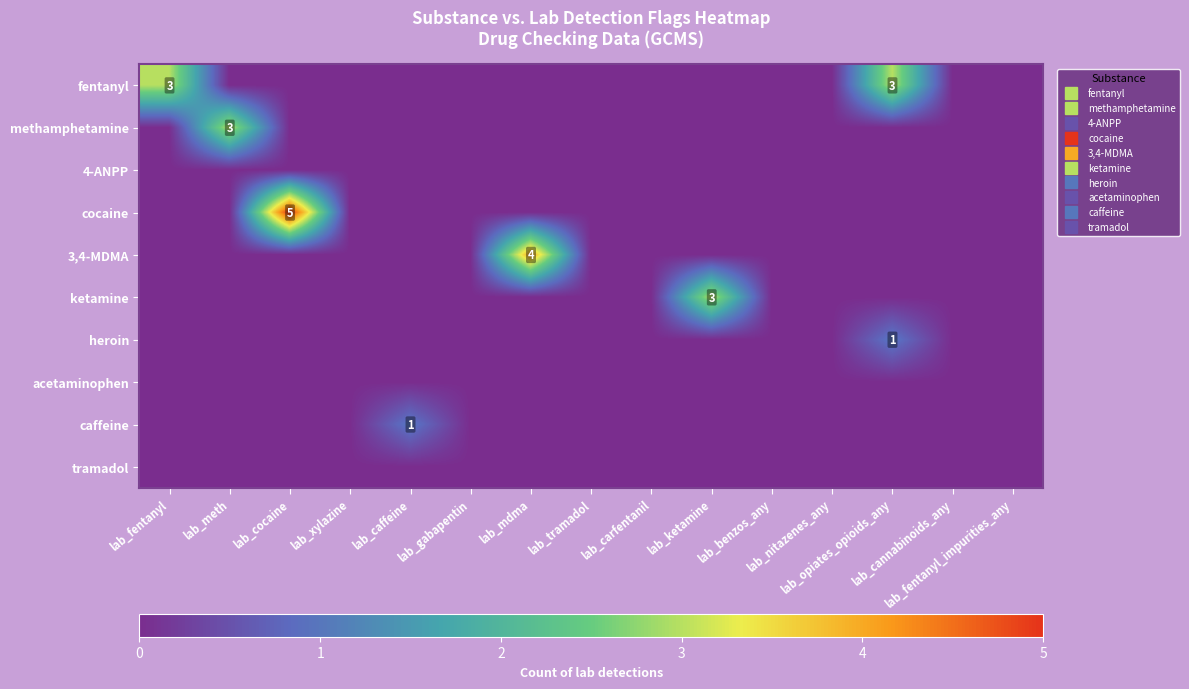

True or false: cocaine has a value of 0 at lab_xylazine.

True